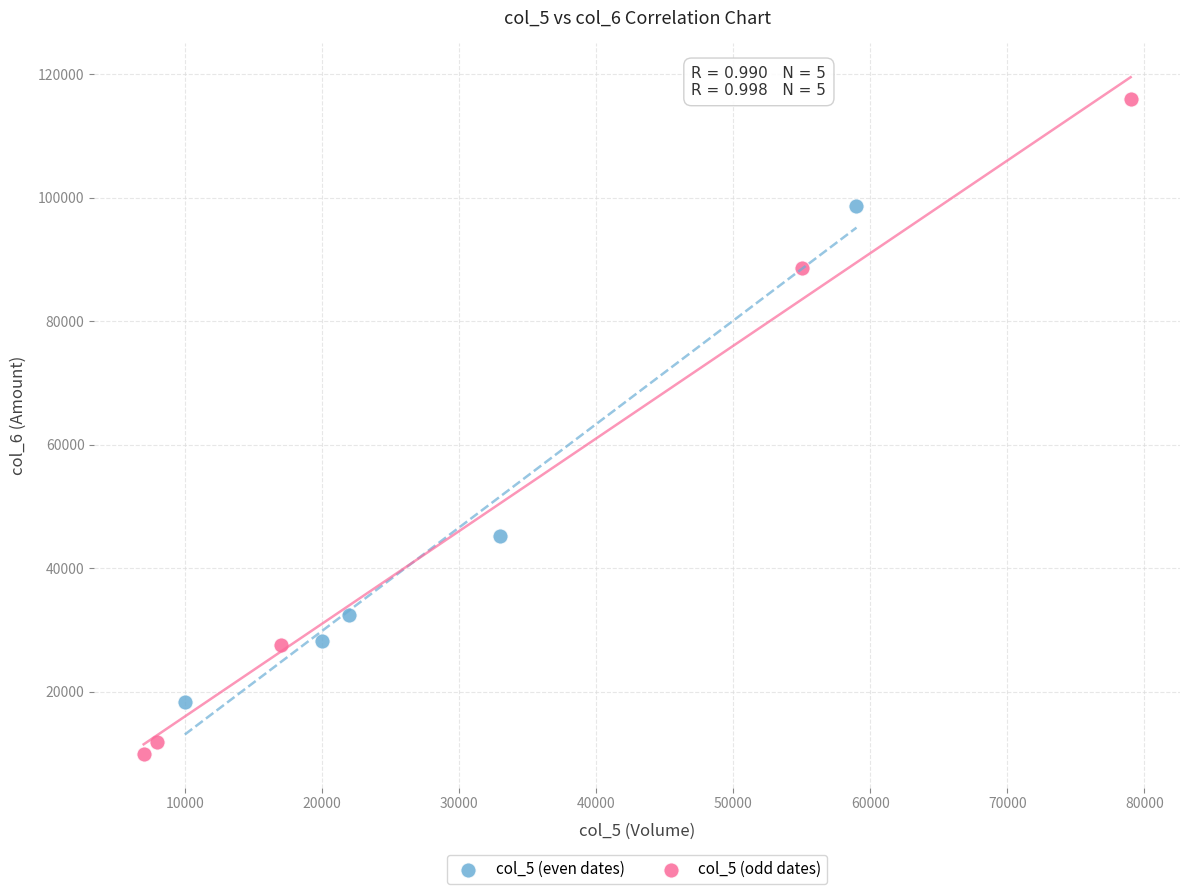

What are all the series names shown in the legend?

col_5 (even dates), col_5 (odd dates)